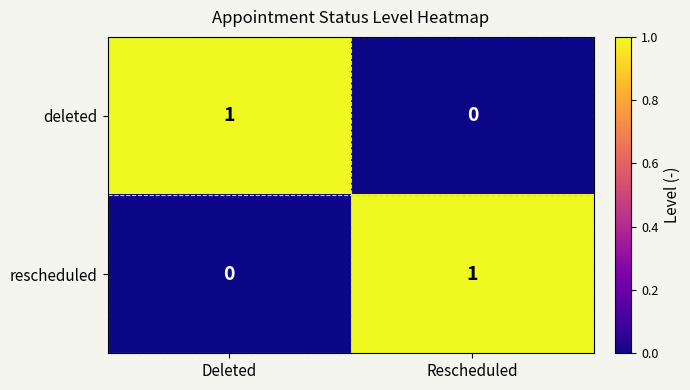

Rank the series at Rescheduled from lowest to highest value.

deleted, rescheduled